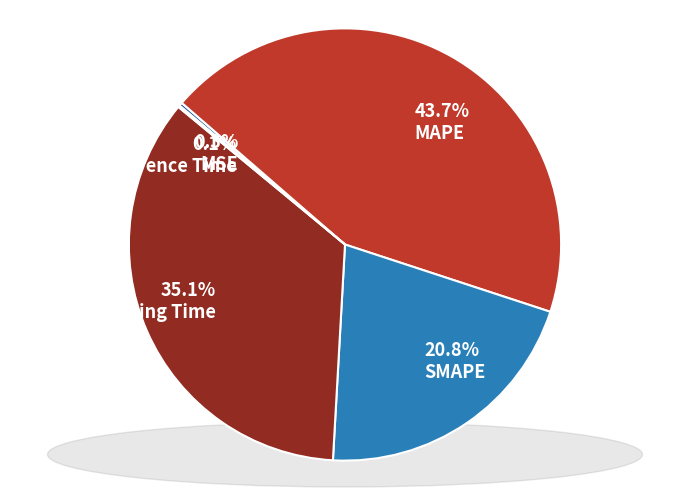

What is the smallest slice in the pie chart?

Inference Time